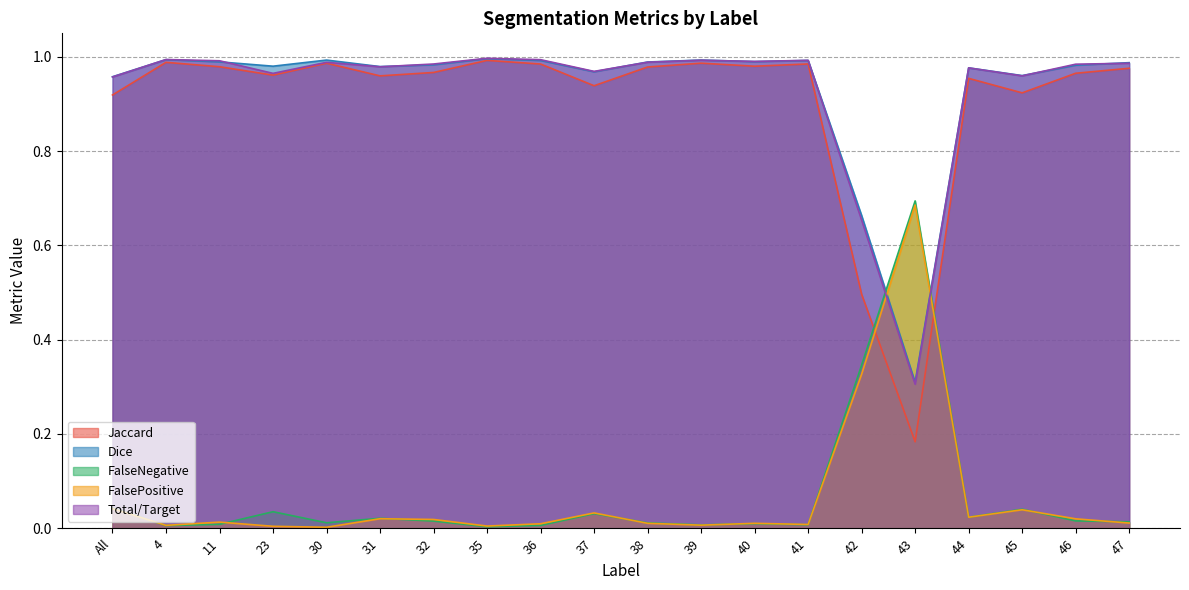

What is the label of the 15th point from the right?

31